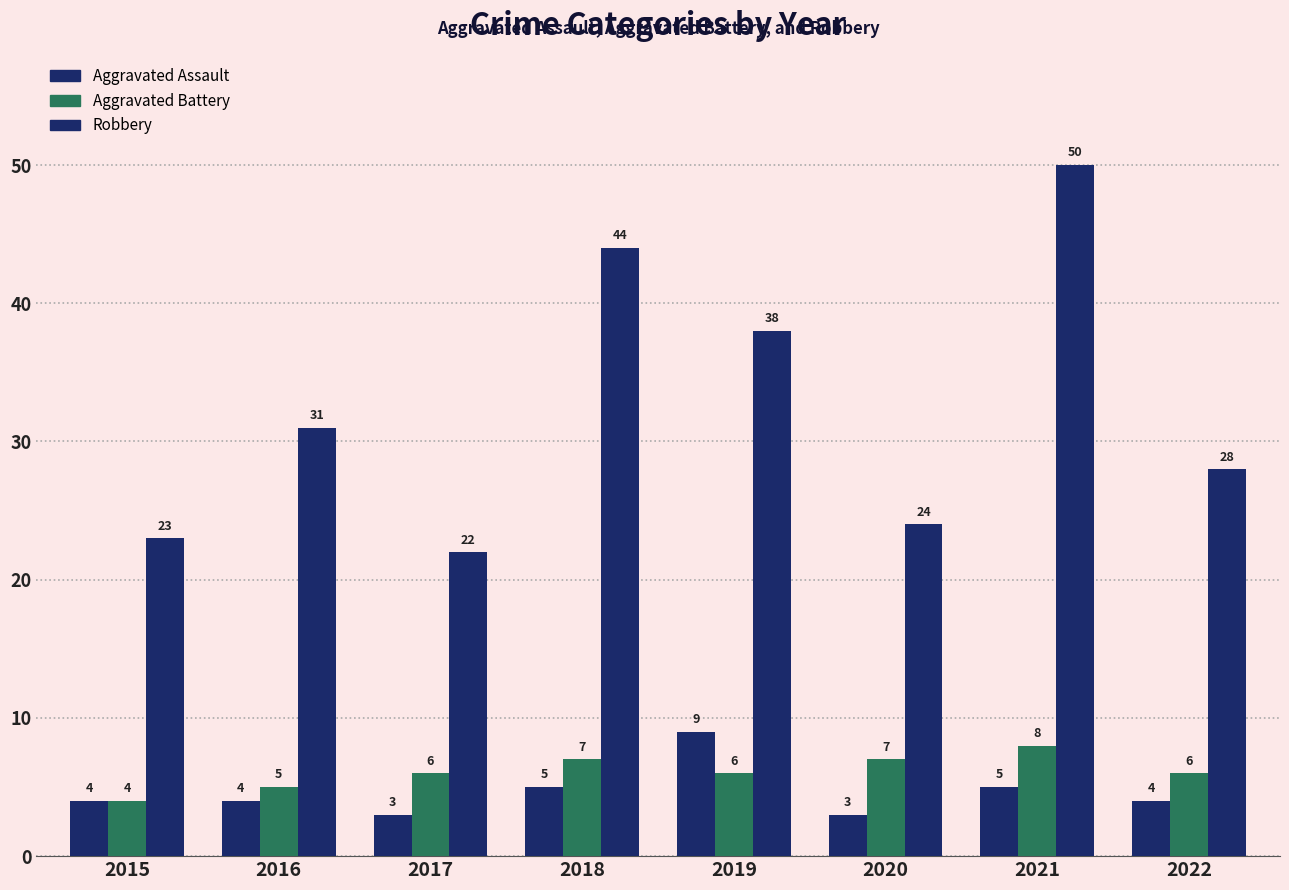

Between 2015 and 2018, which series saw the biggest shift?

Robbery